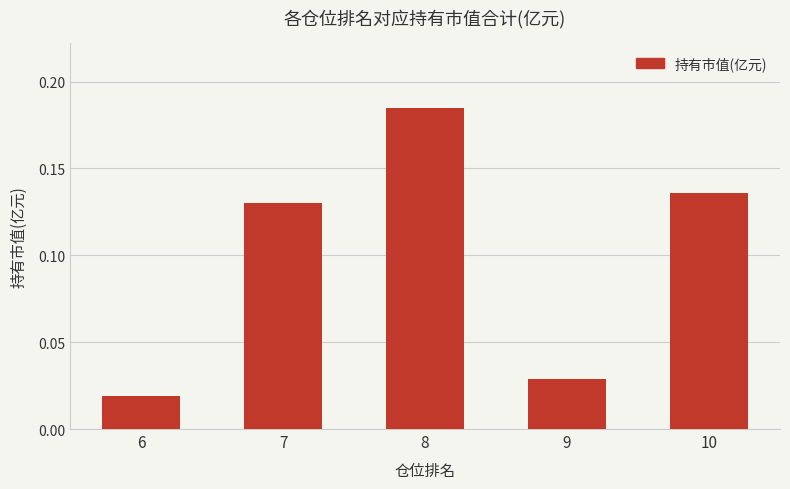

The value at 7 is 0.2. True or false?

False